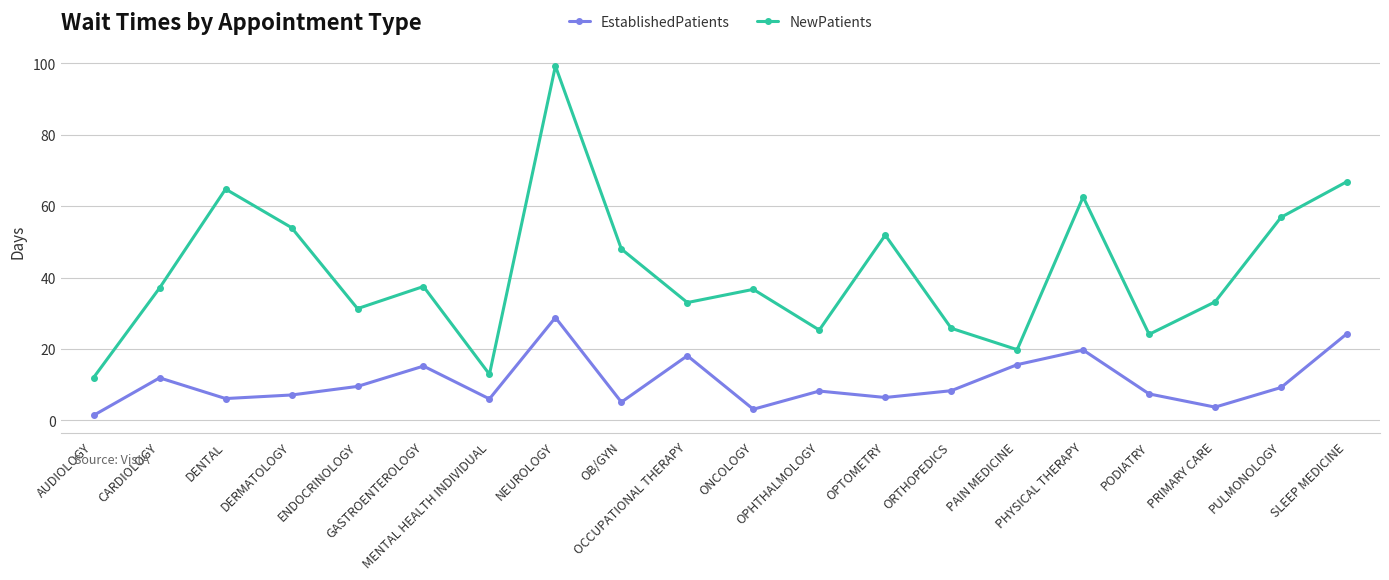

What is the label of the 14th point from the left?

ORTHOPEDICS